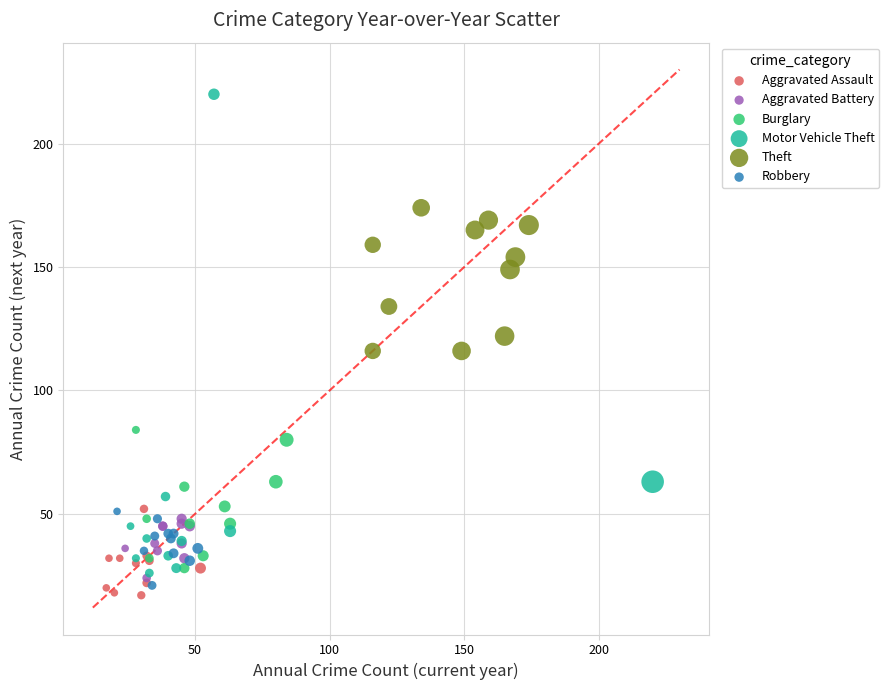

Which series has the largest Y range (max minus min)?

Motor Vehicle Theft